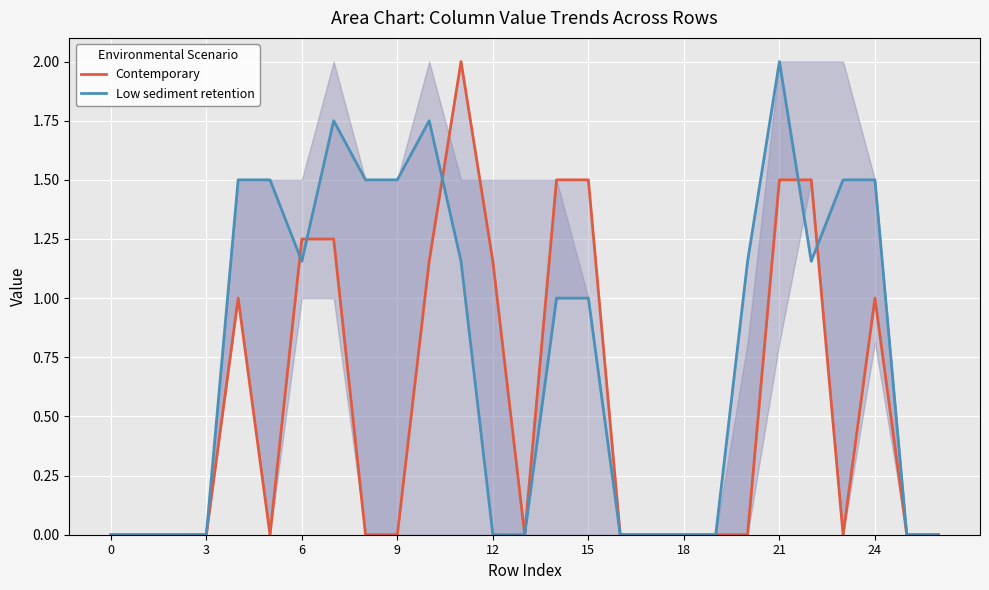

What is the label of the 3rd point from the left?

6